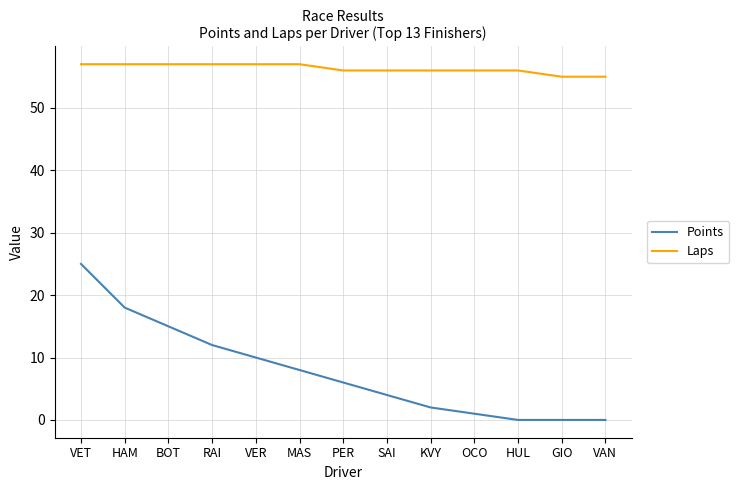

What is the difference between the Laps values at GIO and HUL?

1